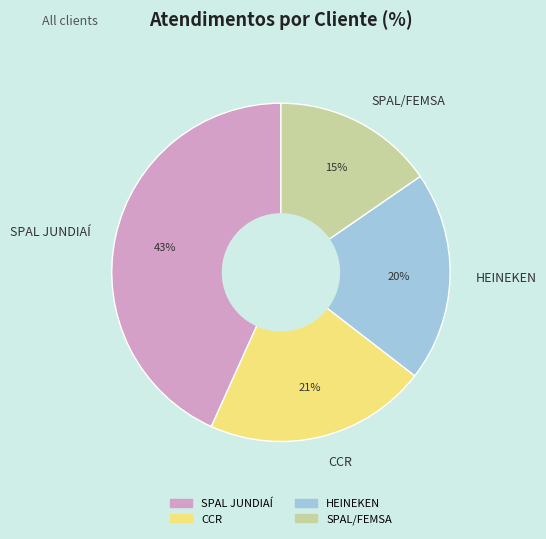

Combined, do CCR and HEINEKEN account for over 50%?

No